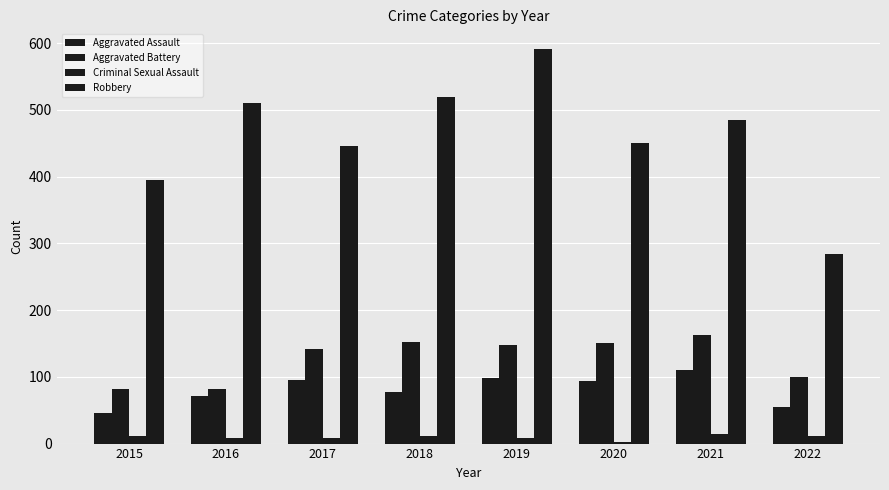

What is the smallest value displayed?

3